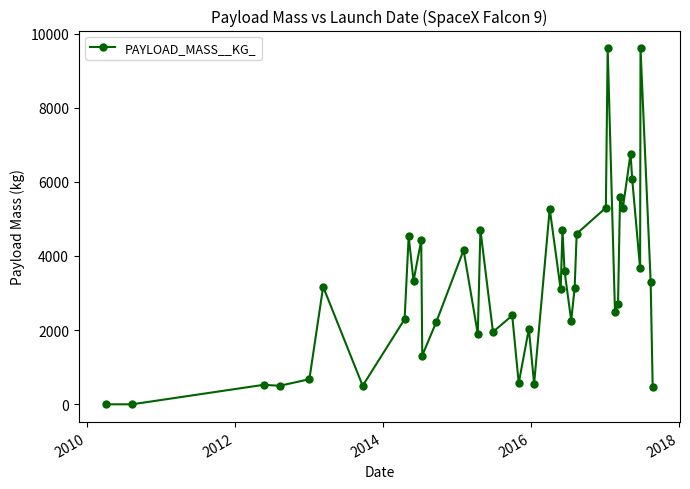

True or false: the data has more than 0 interior local peaks.

True